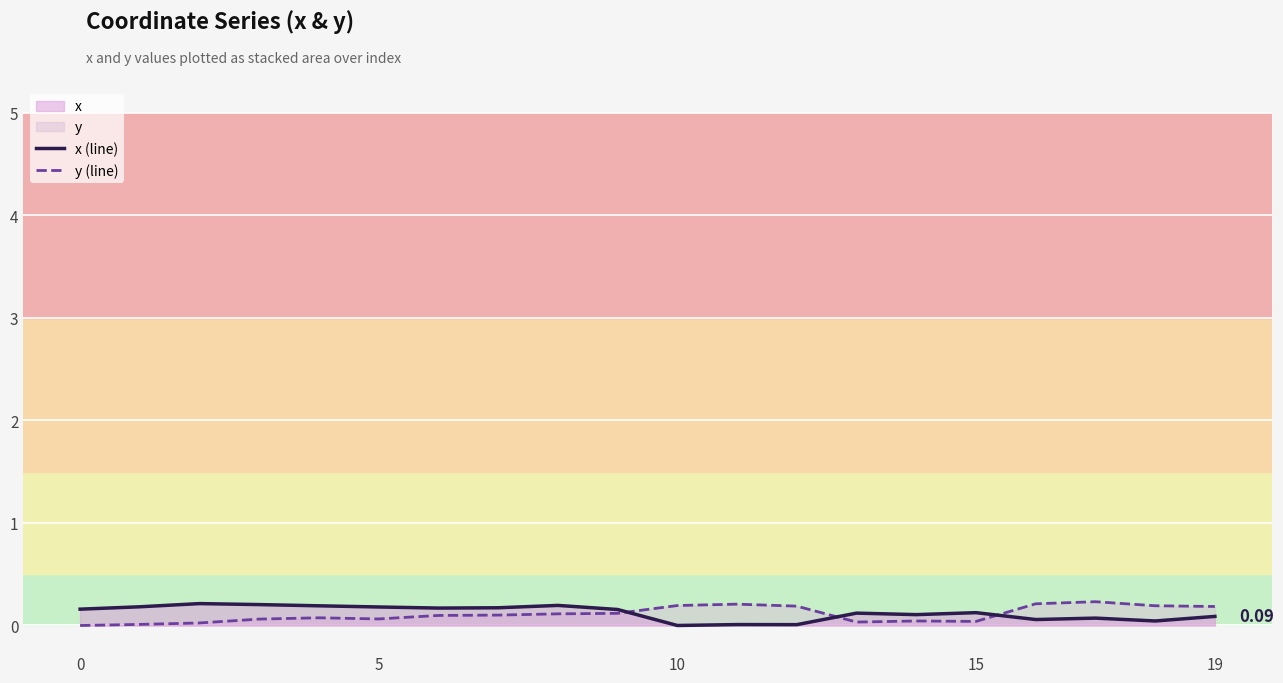

What value does the x (line) series have at 19?

0.1